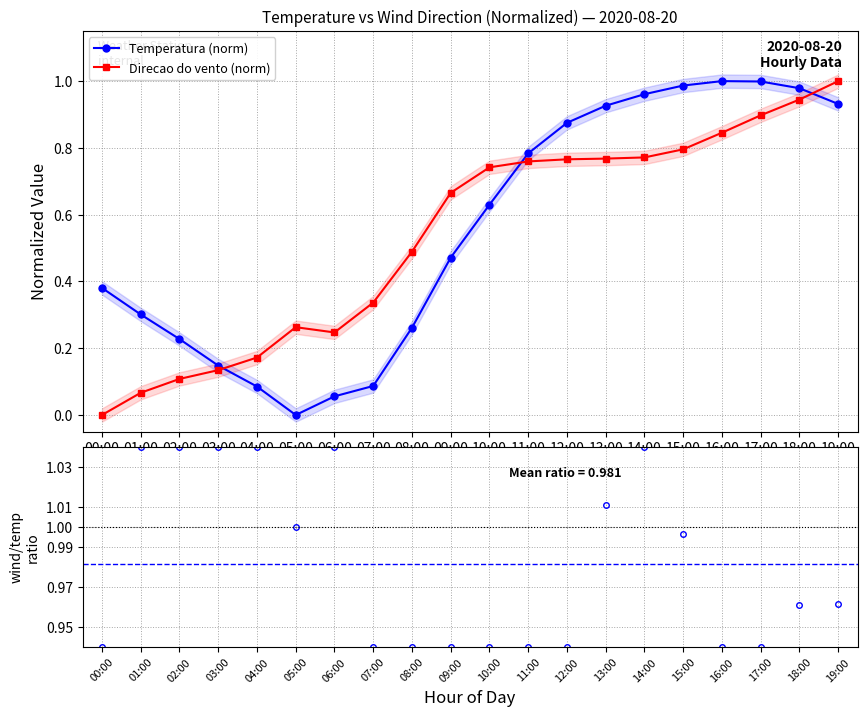

What is the label of the 4th point from the left?

03:00